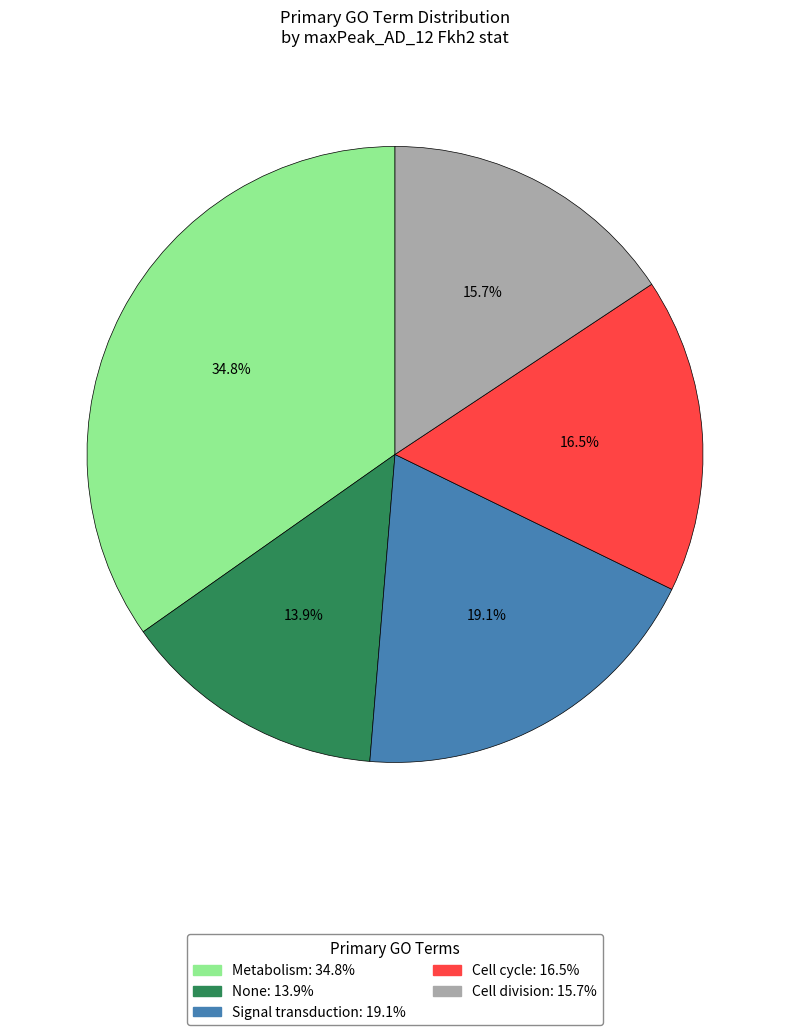

Which category has the biggest portion of the pie?

Metabolism